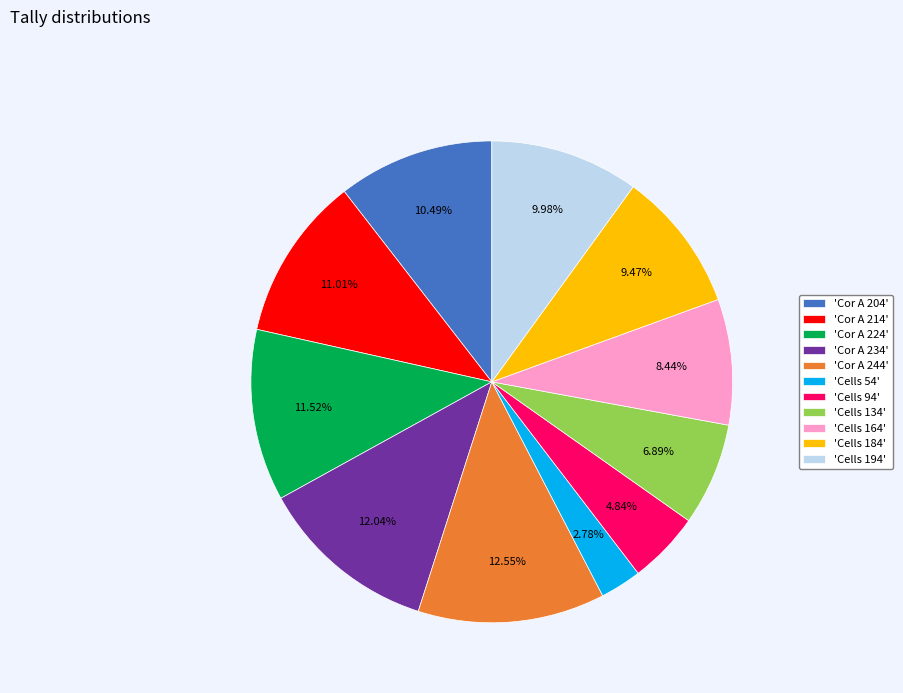

Which has a higher value, 'Cells 194' or 'Cor A 204'?

'Cor A 204'